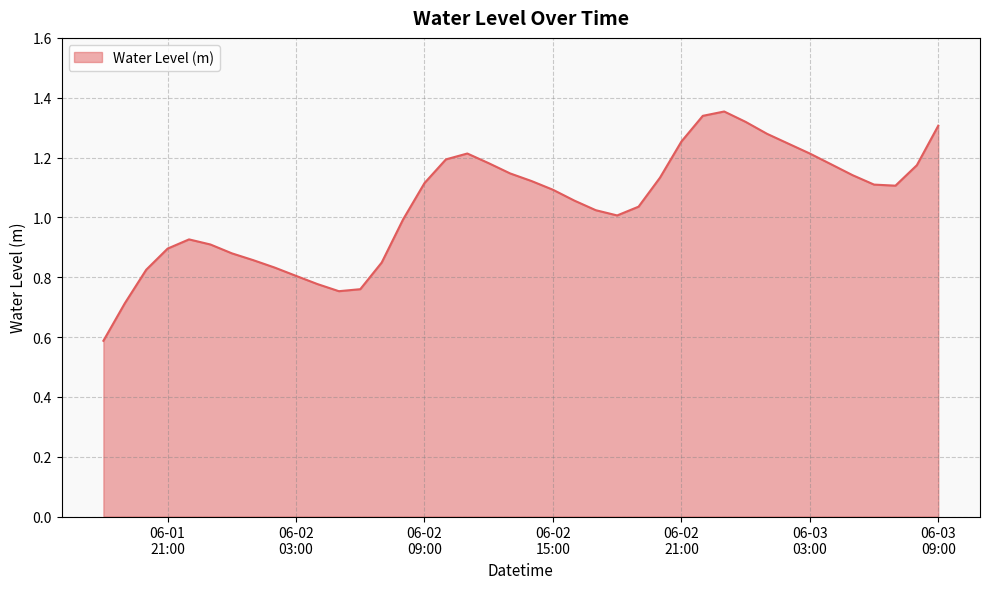

What is the smallest value displayed?

0.6